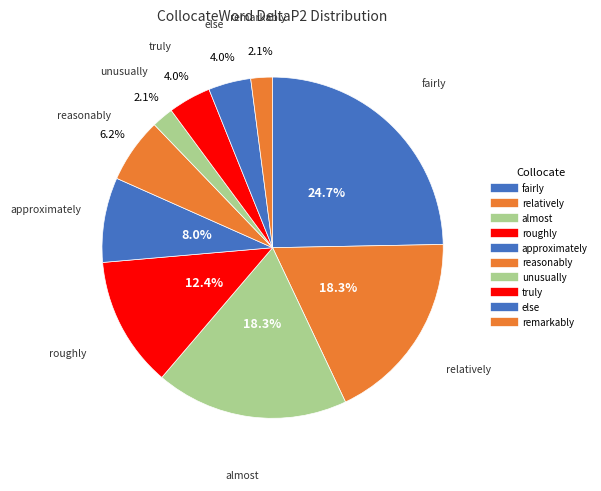

Count the number of slices in the pie.

10